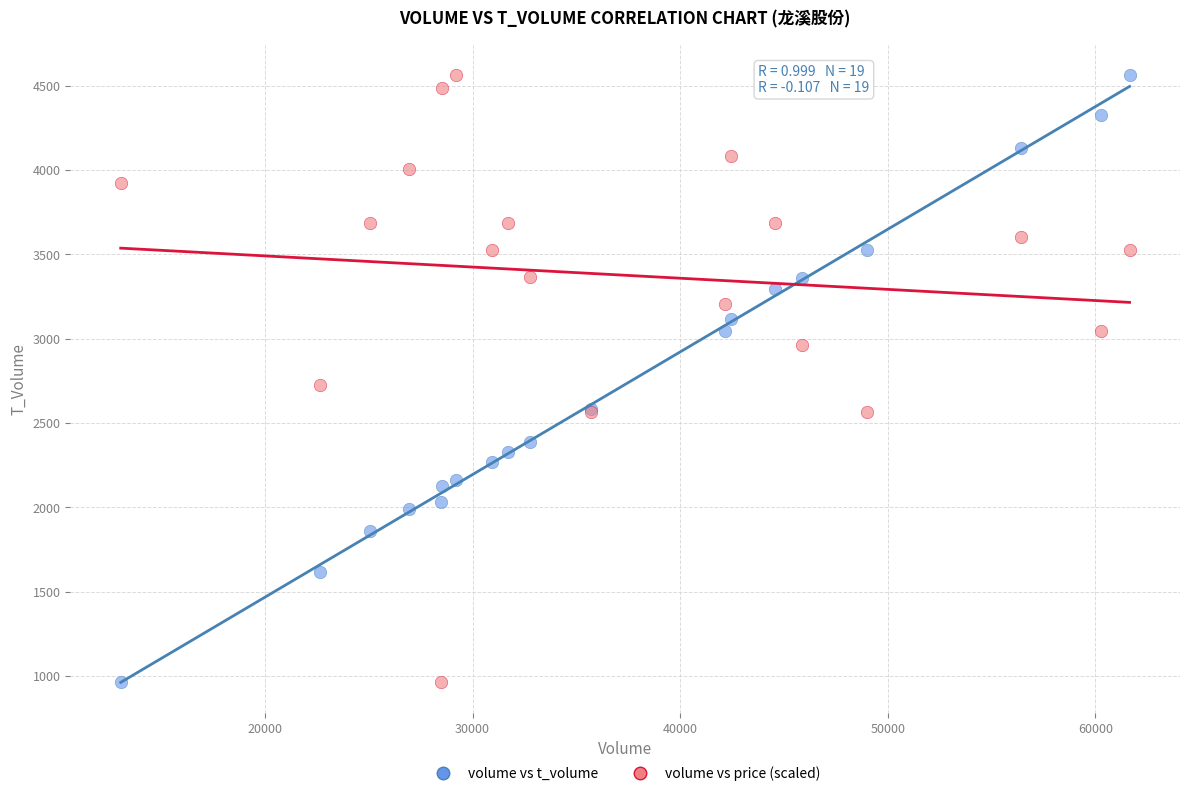

What is the X range (max minus min) for the scatter plot?

48604.0